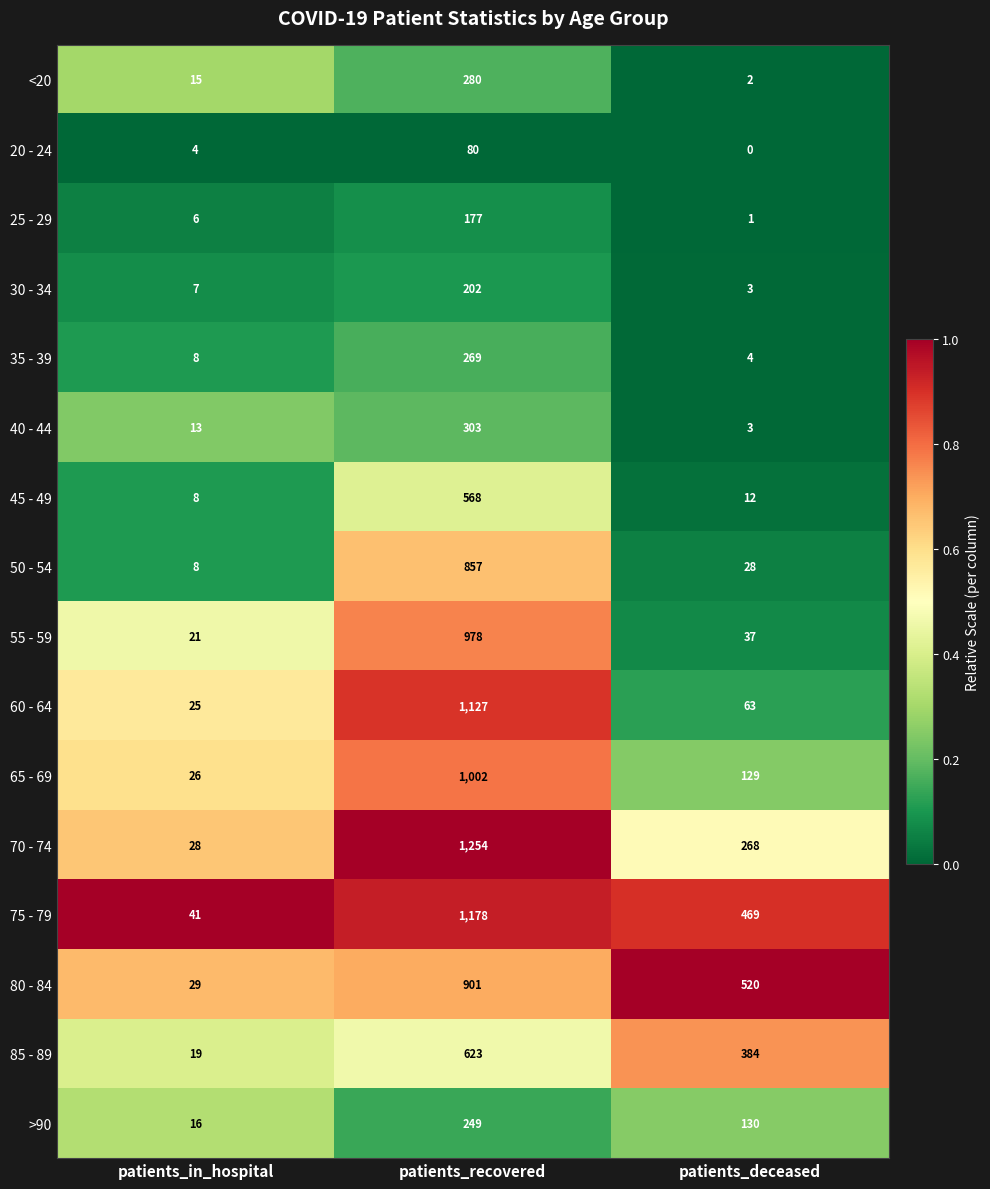

How many categories are shown in the chart?

3